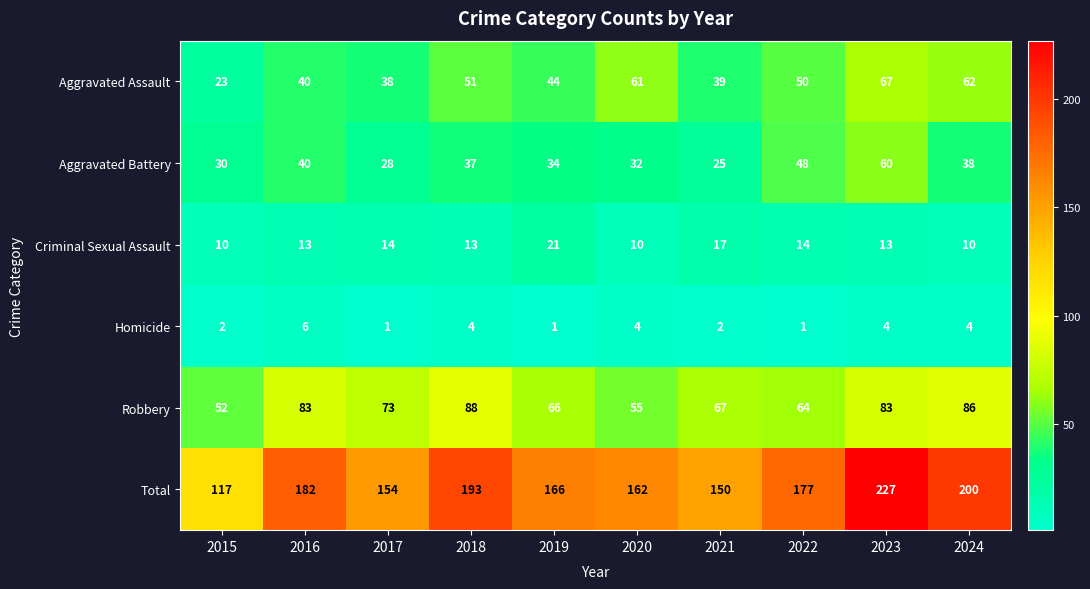

At 2024, list the series in order from largest to smallest.

Total, Robbery, Aggravated Assault, Aggravated Battery, Criminal Sexual Assault, Homicide